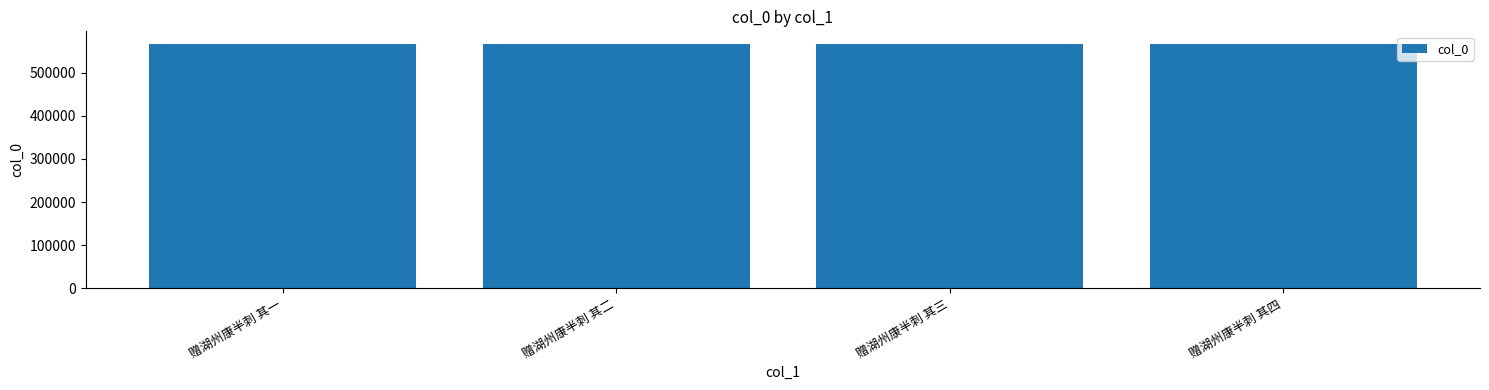

What position from the right is 赠湖州康半刺 其一?

4